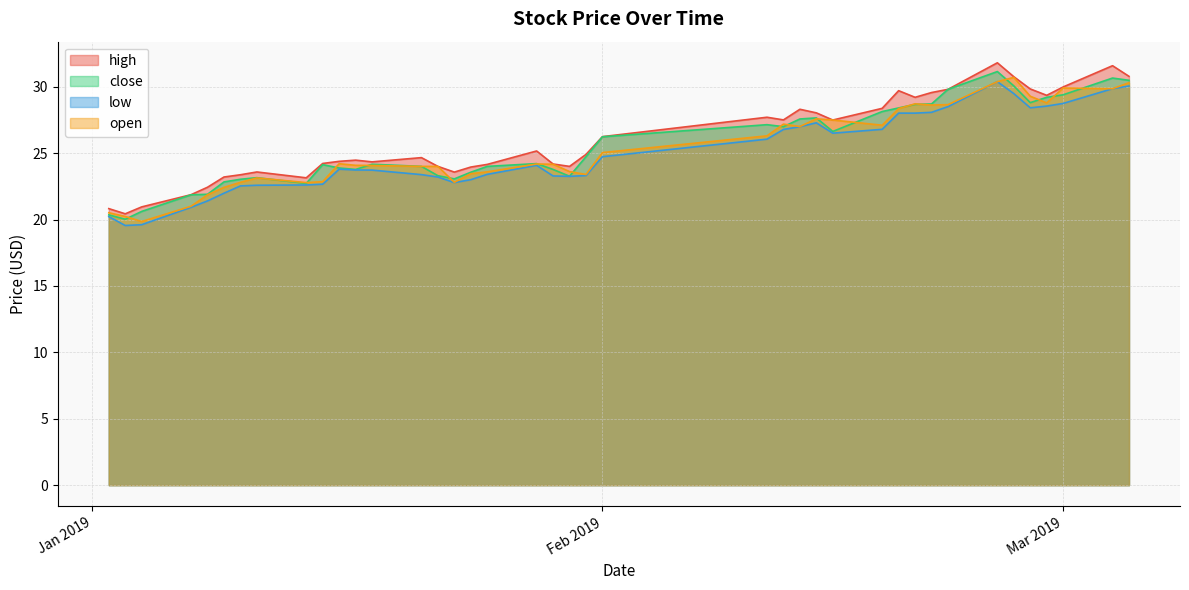

Which series has the widest spread of values?

high